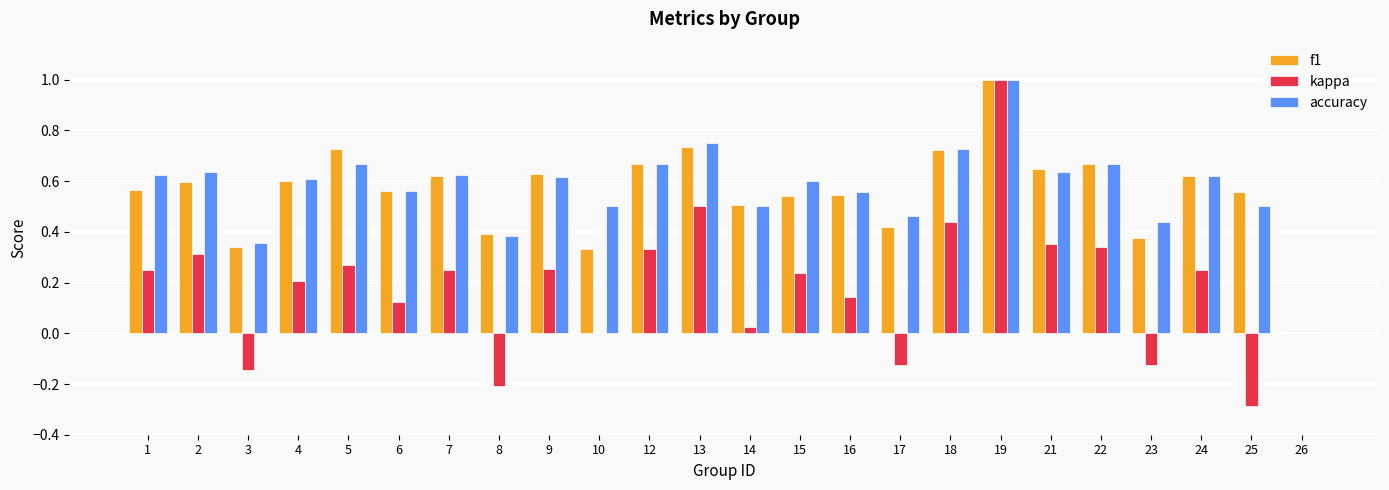

How many values in the accuracy series exceed 0?

23